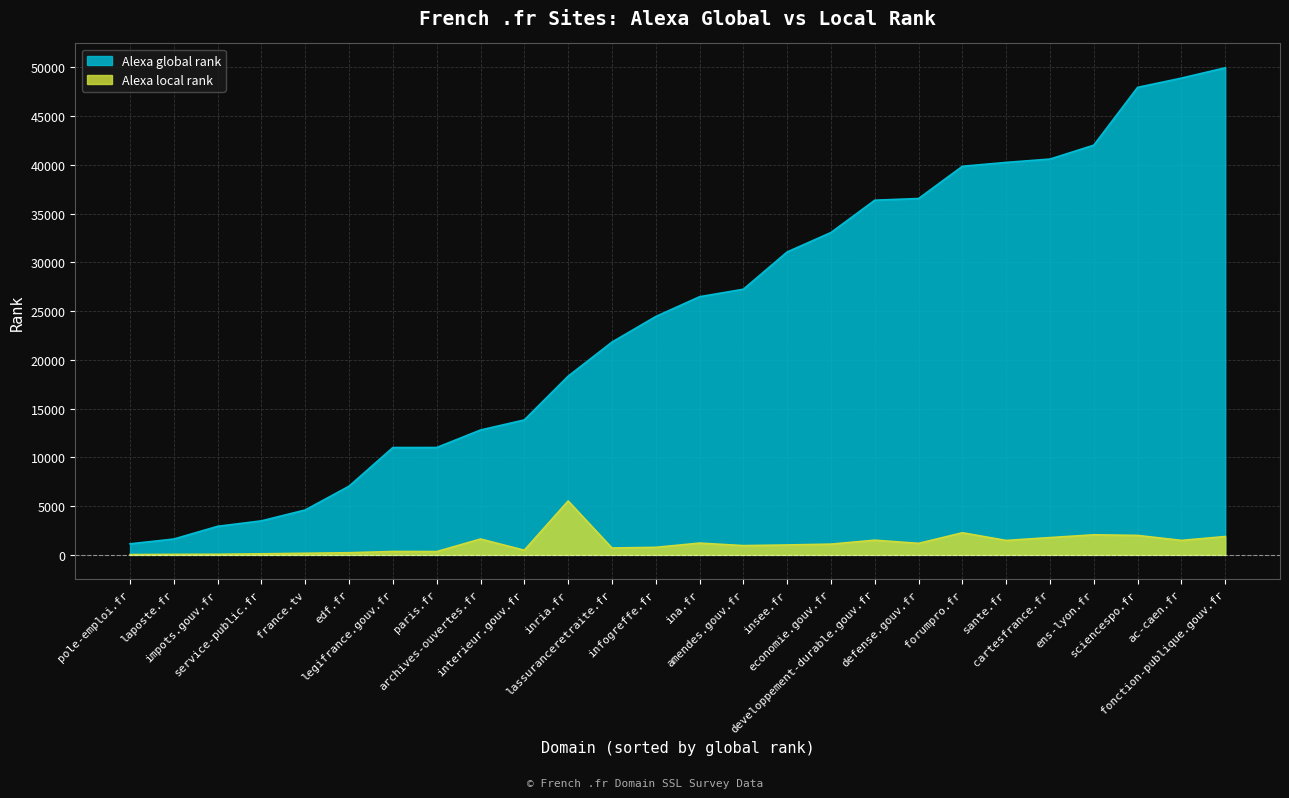

What is the total value across all series at sante.fr?

41720